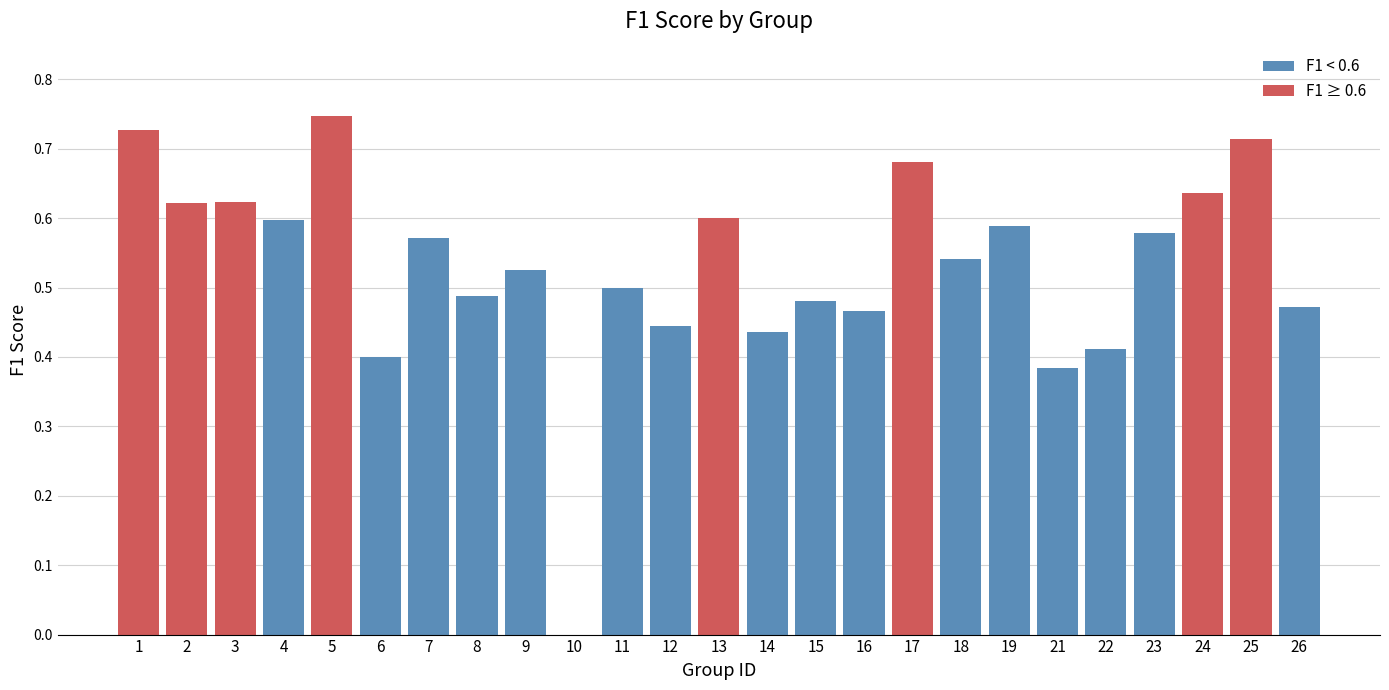

At which category does the chart reach its peak across all series?

5